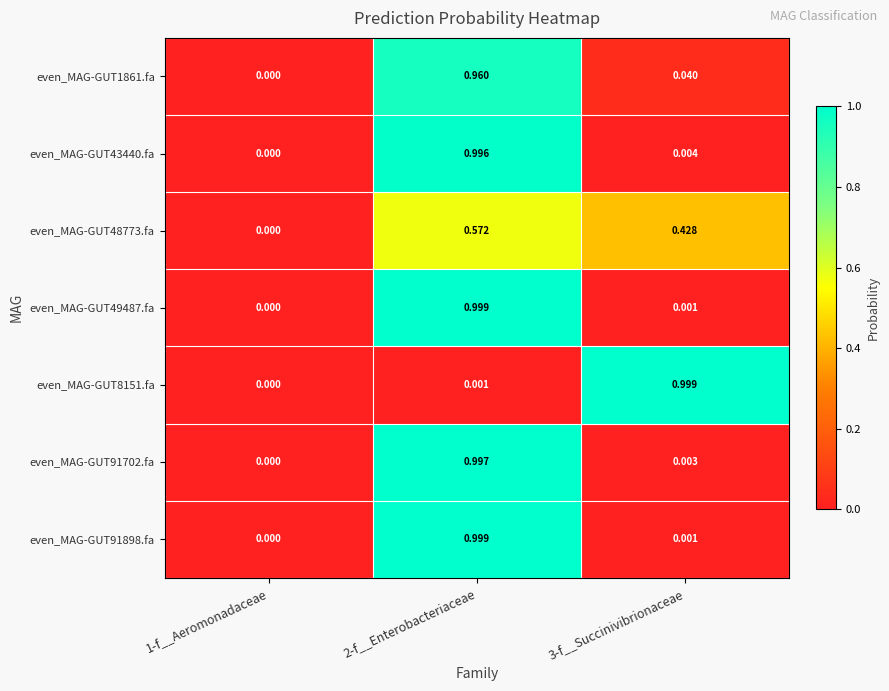

At which category is the sum across all series the highest?

2-f__Enterobacteriaceae